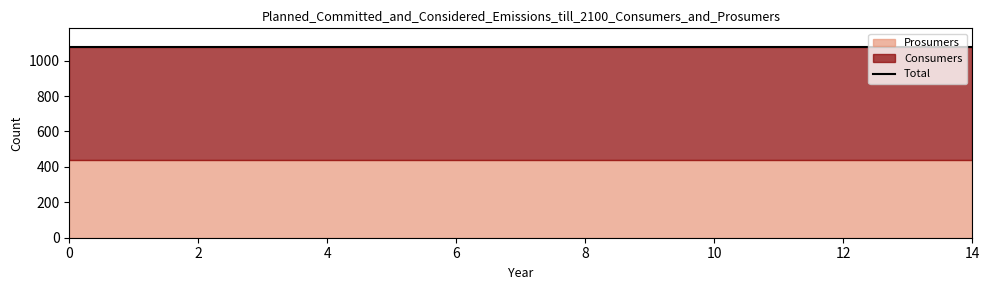

Which series has the largest total across all categories?

Consumers